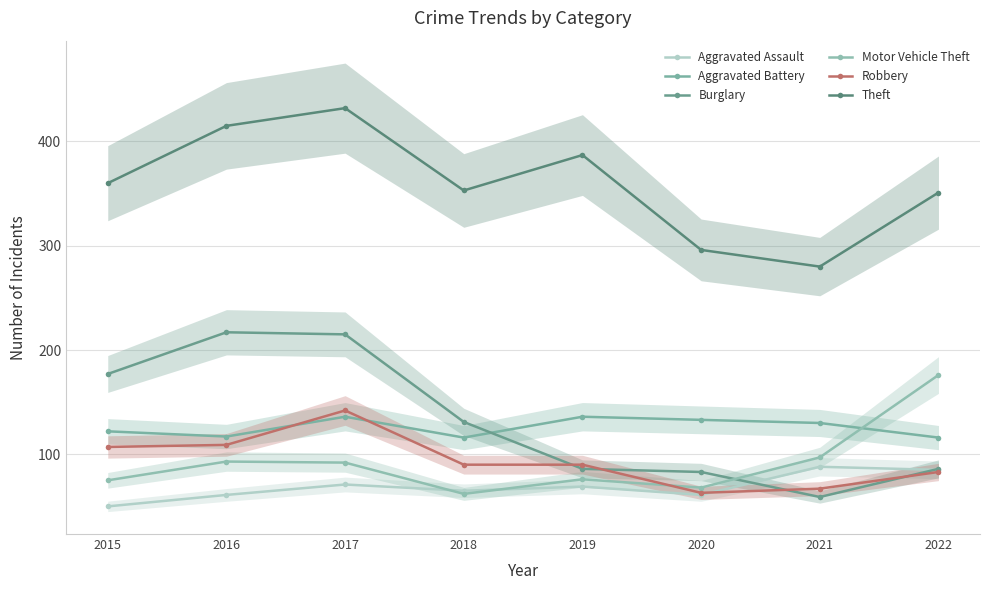

At which category is the sum across all series the highest?

2017